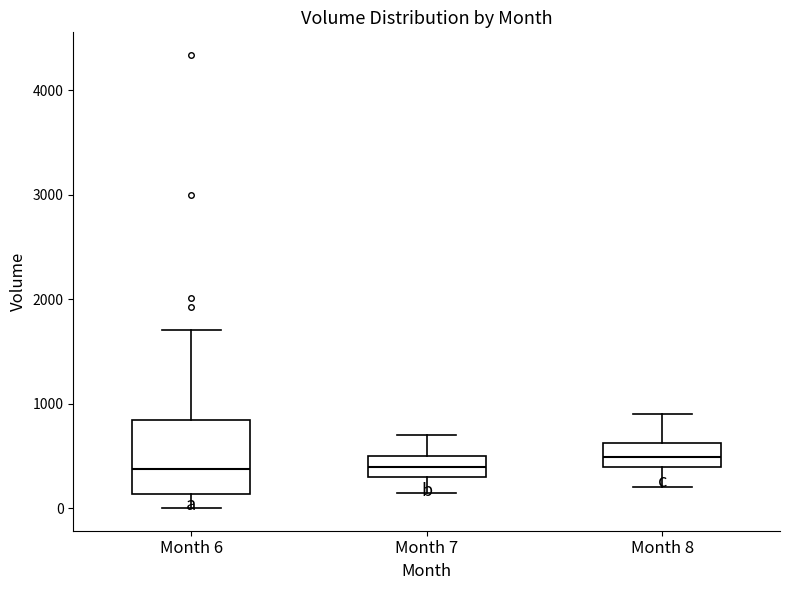

Where does the upper whisker of the box for Month 8 end on the y-axis? The values are not printed on the chart, so give them approximately, as read against the axis.

900